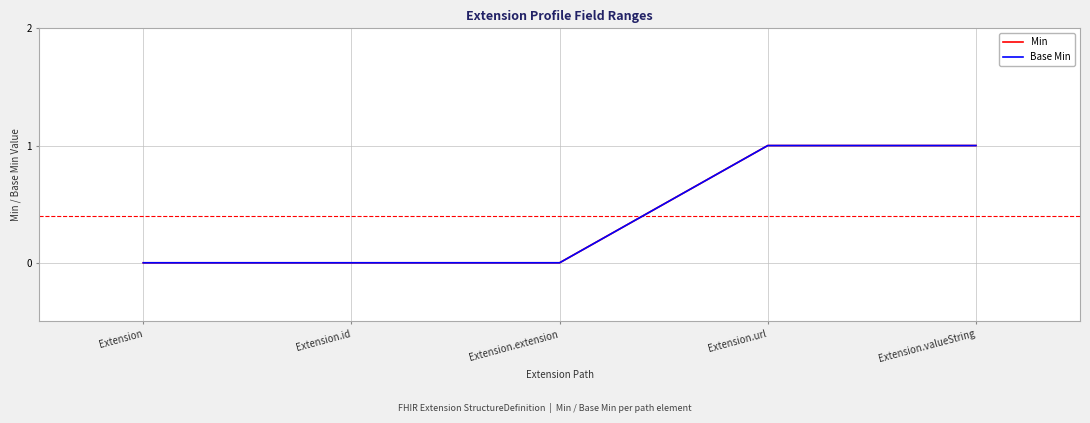

At which label does Min reach its peak?

Extension.url